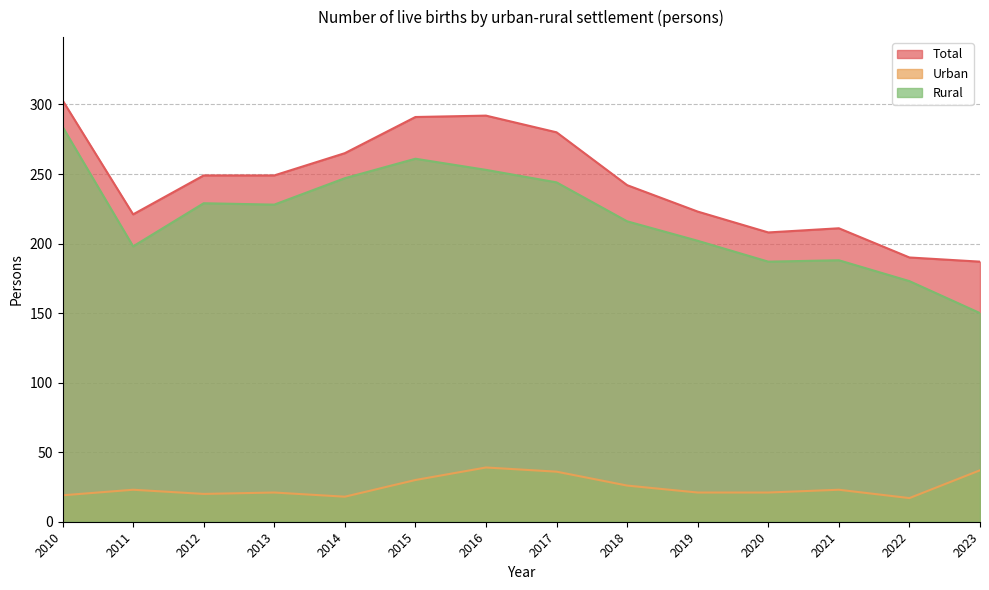

Is the value of Rural at 2018 greater than the value of Urban at 2023?

Yes